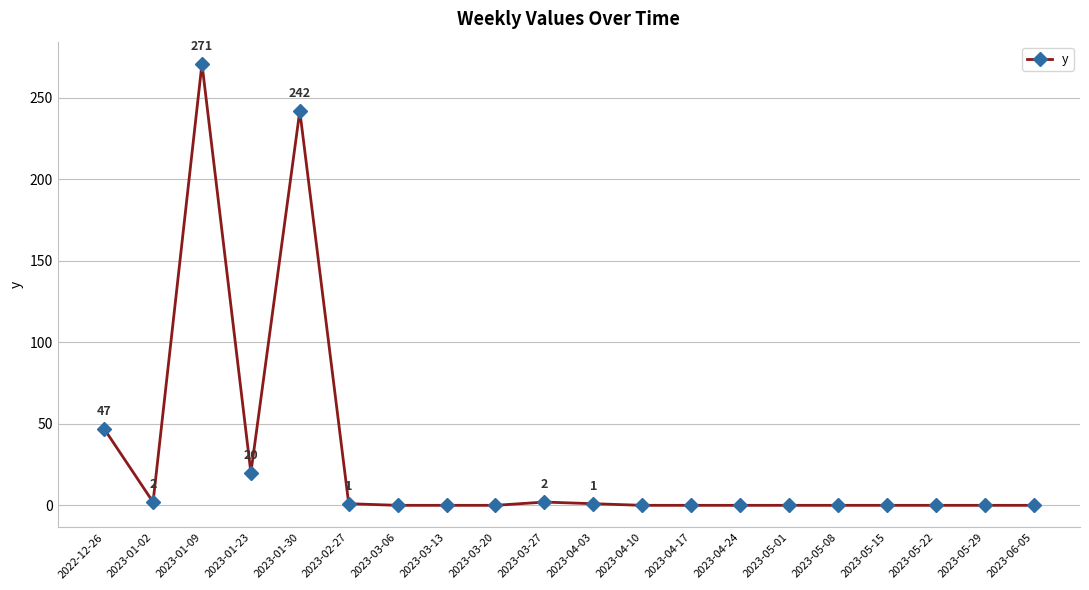

How many lines are shown in the chart?

1